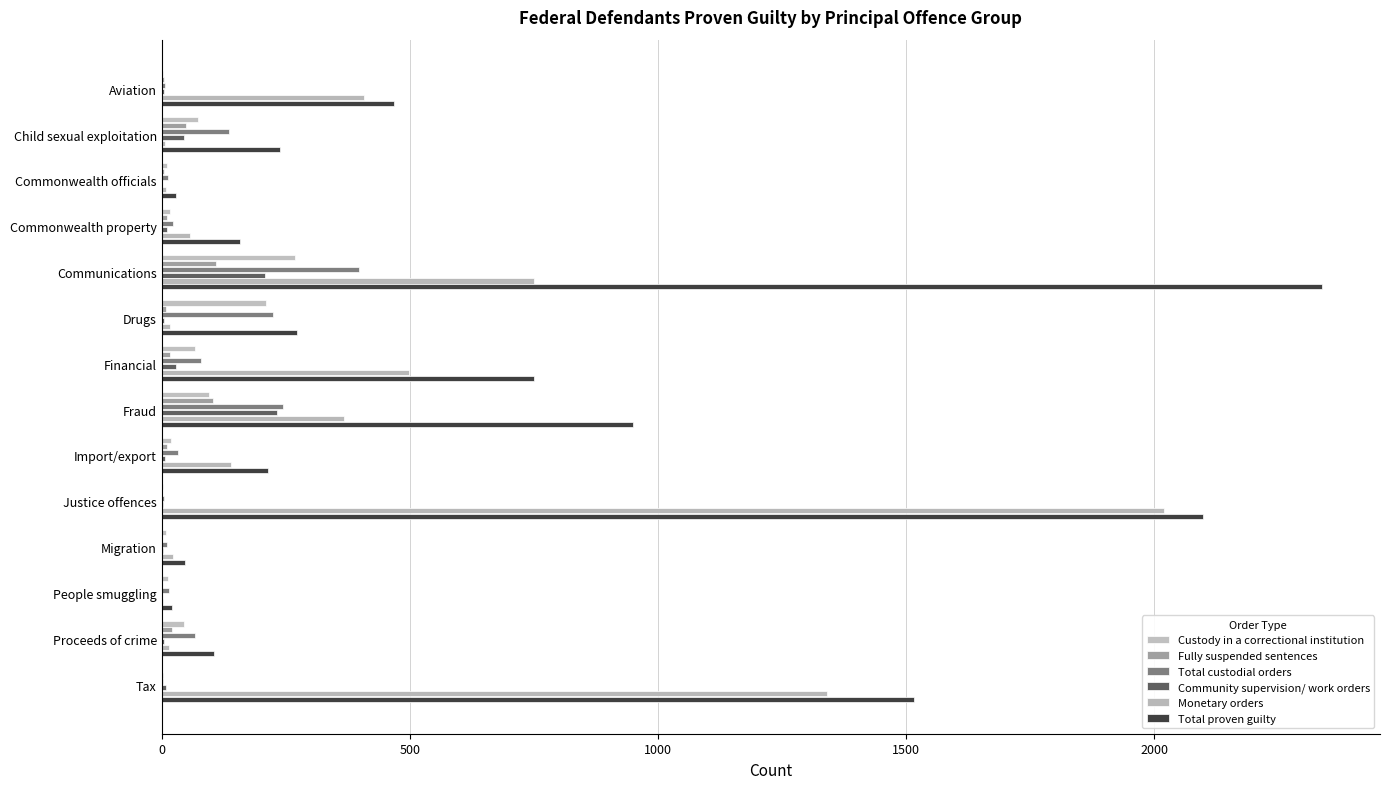

How many series are shown in this chart?

6